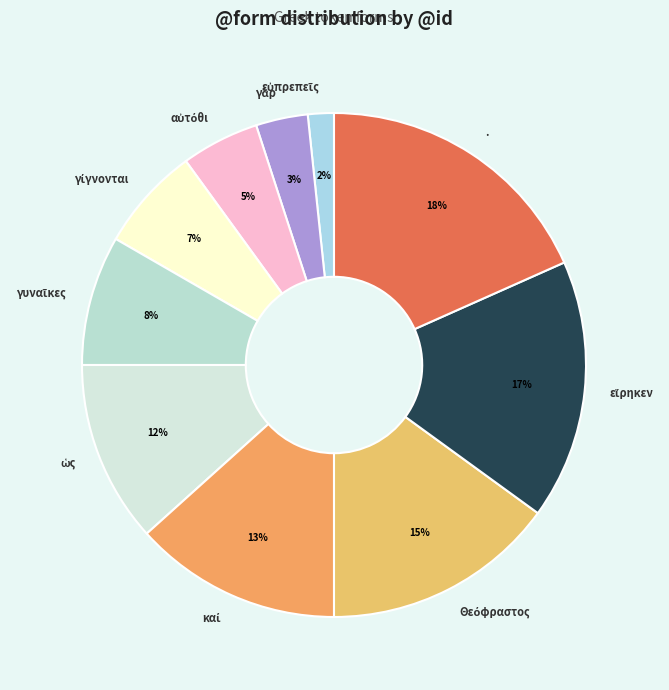

What is the largest slice in the pie chart?

.